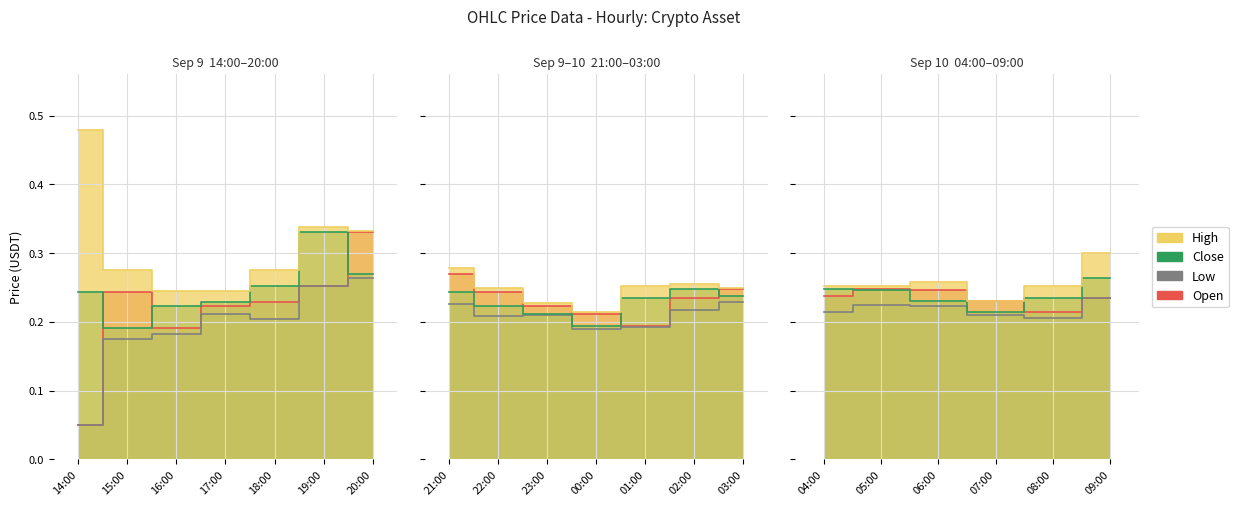

What position from the left is 22:00?

9